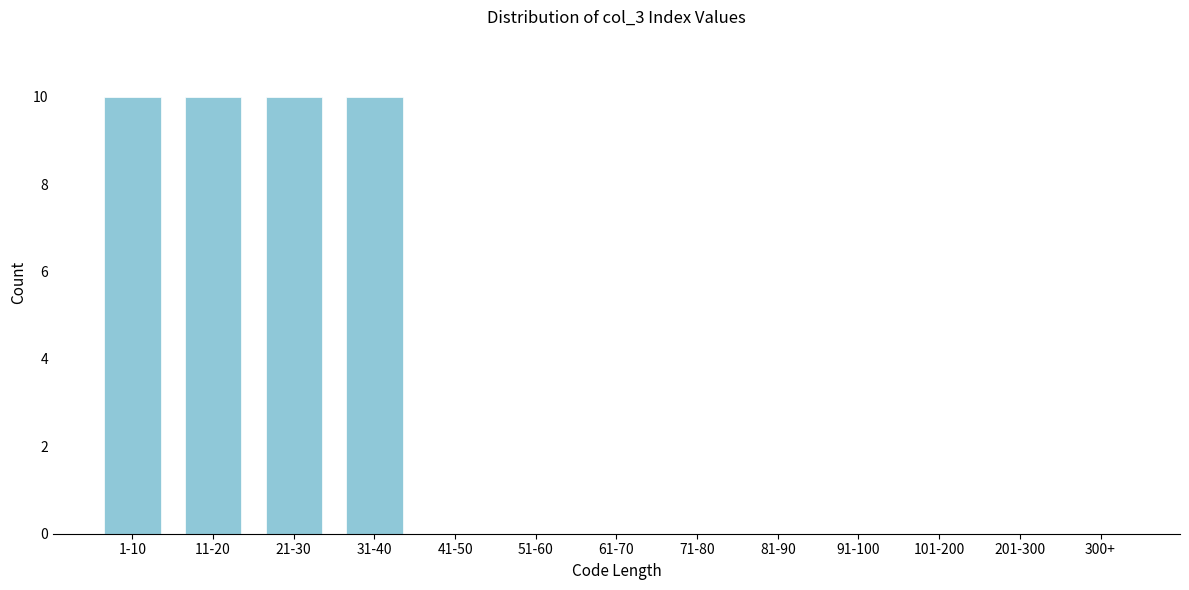

Reading left to right, transcribe all the data shown in this chart.

1-10=10	11-20=10	21-30=10	31-40=10	41-50=0	51-60=0	61-70=0	71-80=0	81-90=0	91-100=0	101-200=0	201-300=0	300+=0